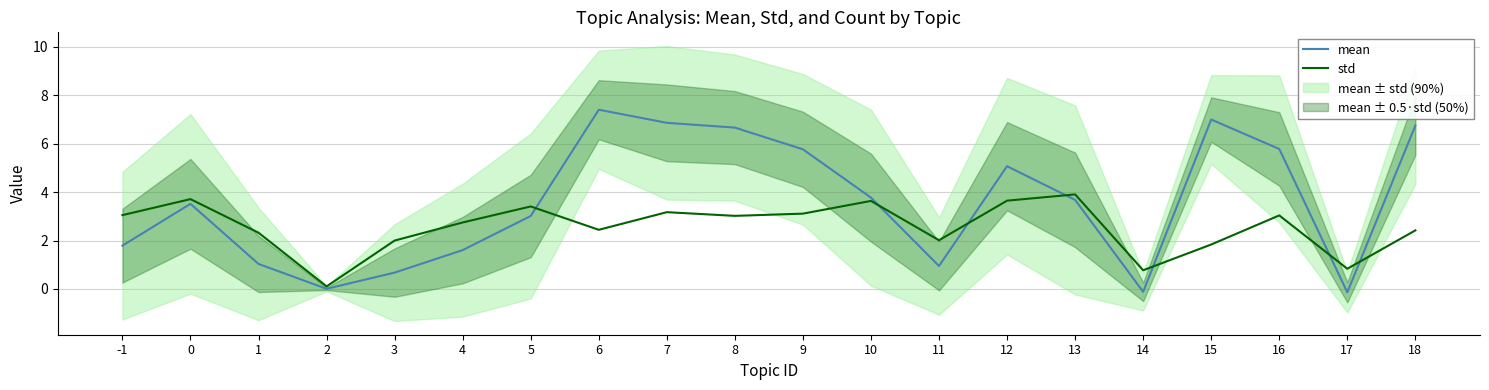

Reading left to right, what are all the values shown in this chart?

mean: 1.8	3.5	1.0	0.0	0.7	1.6	3.0	7.4	6.9	6.7	5.8	3.8	0.9	5.1	3.7	-0.1	7.0	5.8	-0.1	6.8
std: 3.0	3.7	2.3	0.1	2.0	2.7	3.4	2.4	3.2	3.0	3.1	3.6	2.0	3.6	3.9	0.8	1.8	3.0	0.8	2.4